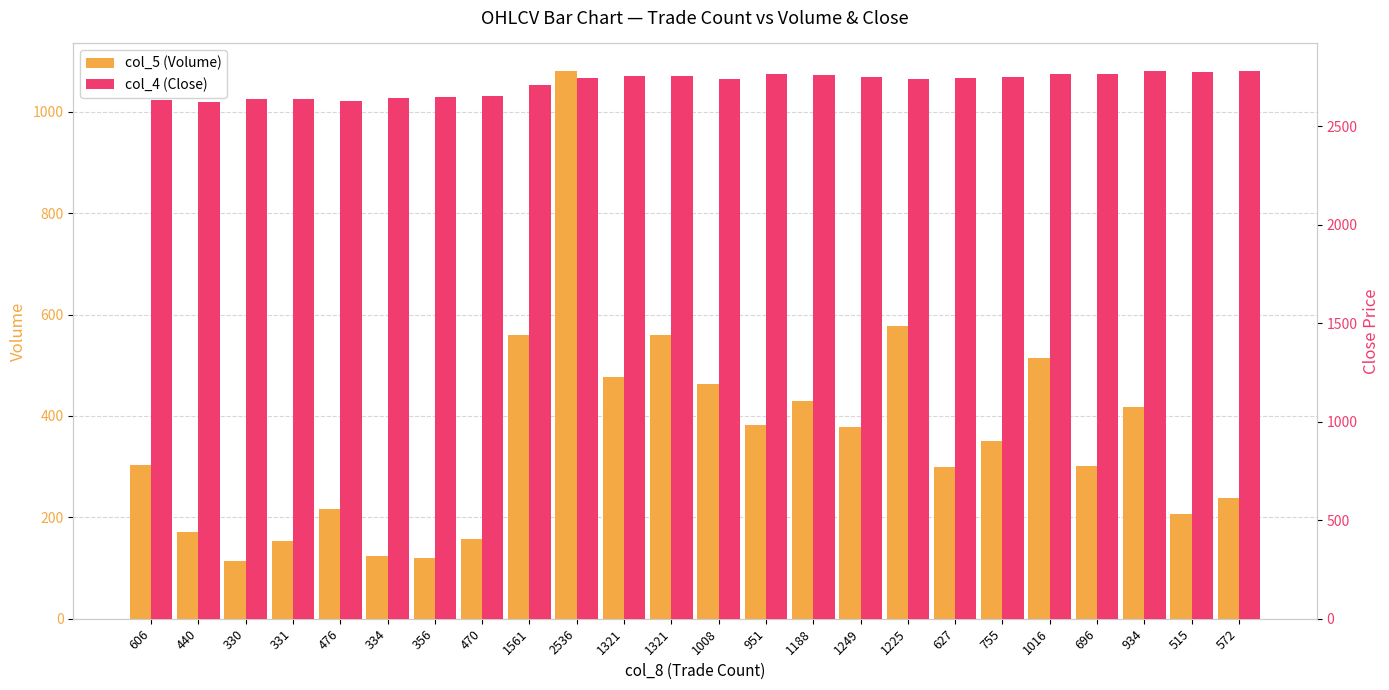

Reading left to right, extract all data points from this chart.

col_5 (Volume): 302.5	171.6	113.7	152.4	215.8	123.3	120.4	156.4	559.1	1081.0	476.2	559.1	463.4	382.6	429.1	377.9	577.4	299.1	351.2	515.1	300.8	417.3	206.6	238.0
col_4 (Close): 2631.8	2622.7	2635.3	2637.9	2627.8	2642.2	2646.3	2654.0	2707.5	2746.4	2753.5	2756.9	2739.7	2765.4	2760.0	2750.7	2740.1	2742.2	2751.2	2763.2	2765.2	2780.7	2774.4	2777.5